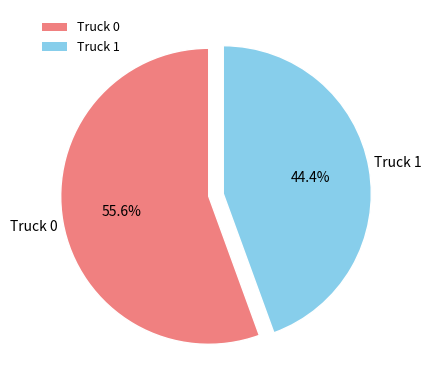

Between Truck 1 and Truck 0, which is larger?

Truck 0